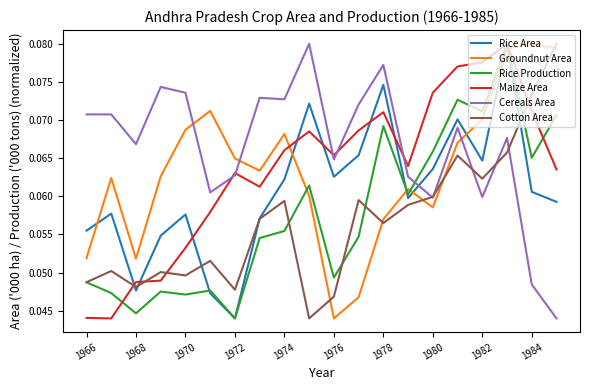

Which series has the largest total across all categories?

Cereals Area